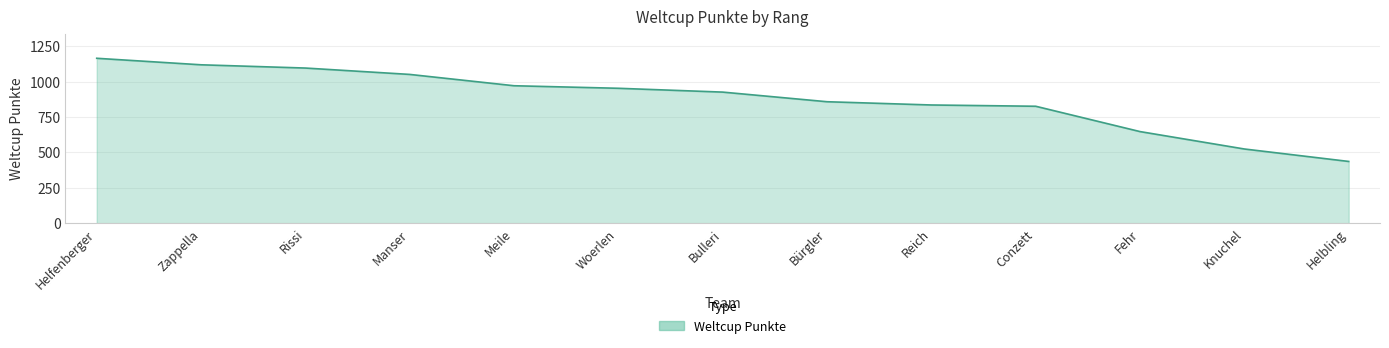

What is the difference between the values at Bürgler and Knuchel?

334